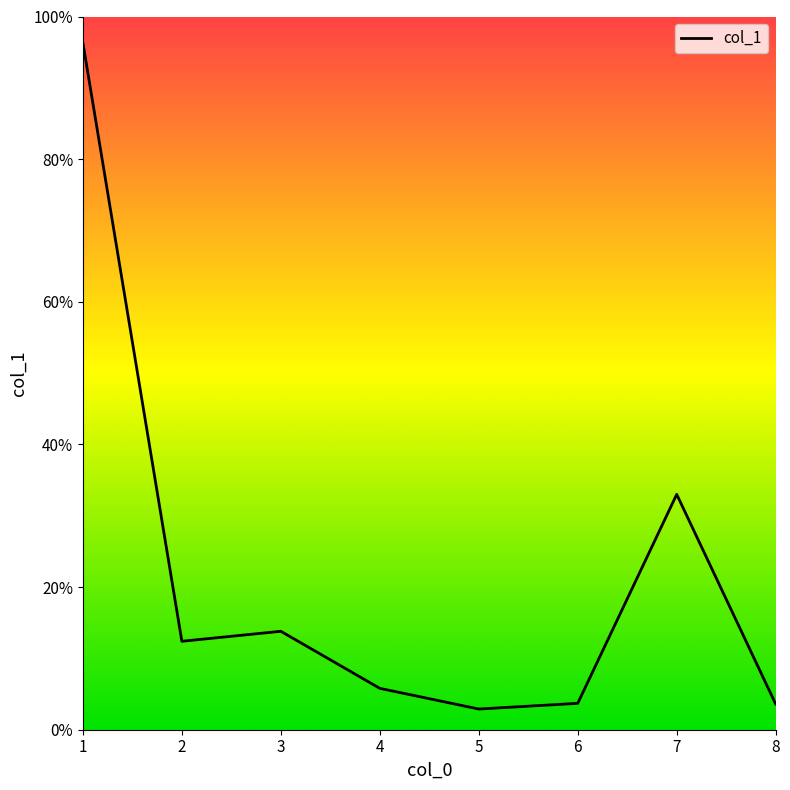

Which has a higher value, 3 or 5?

3